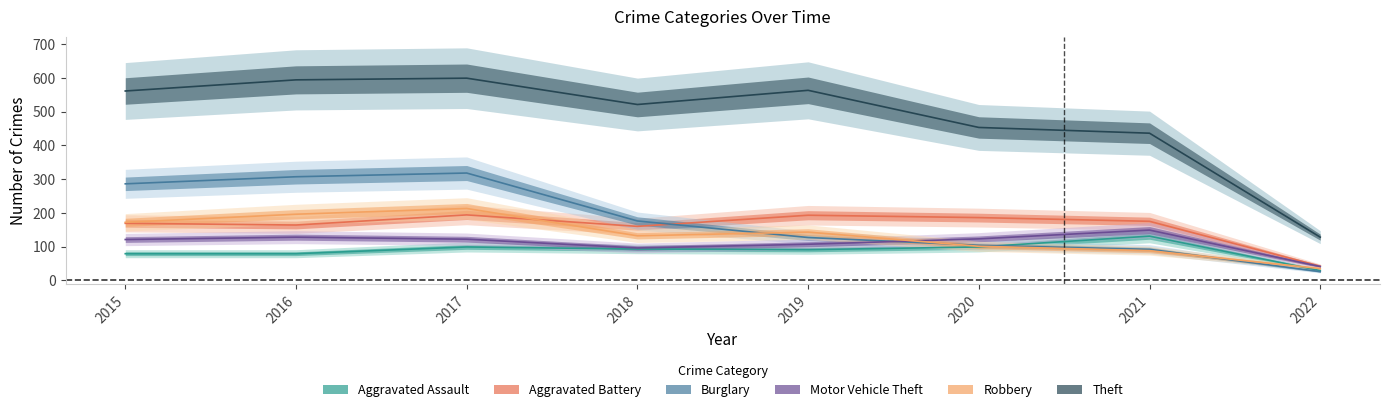

Which has a higher value, 2021 or 2019?

2021